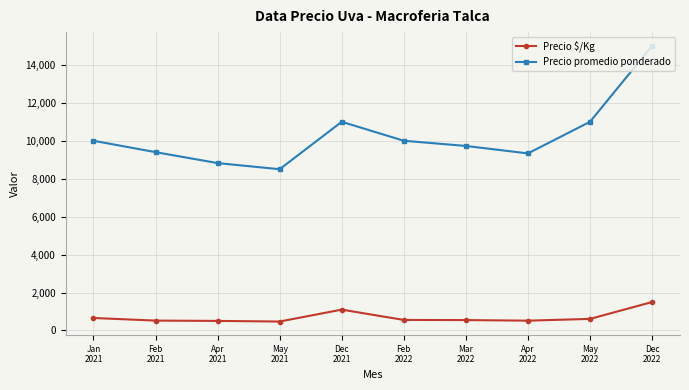

Rank the series by their average value, from lowest to highest.

Precio $/Kg, Precio promedio ponderado